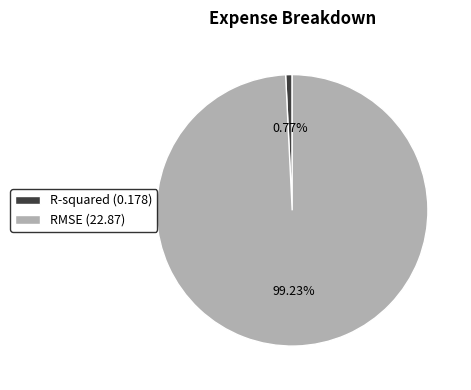

To the nearest percent, what is the combined percentage of RMSE and R-squared?

100%